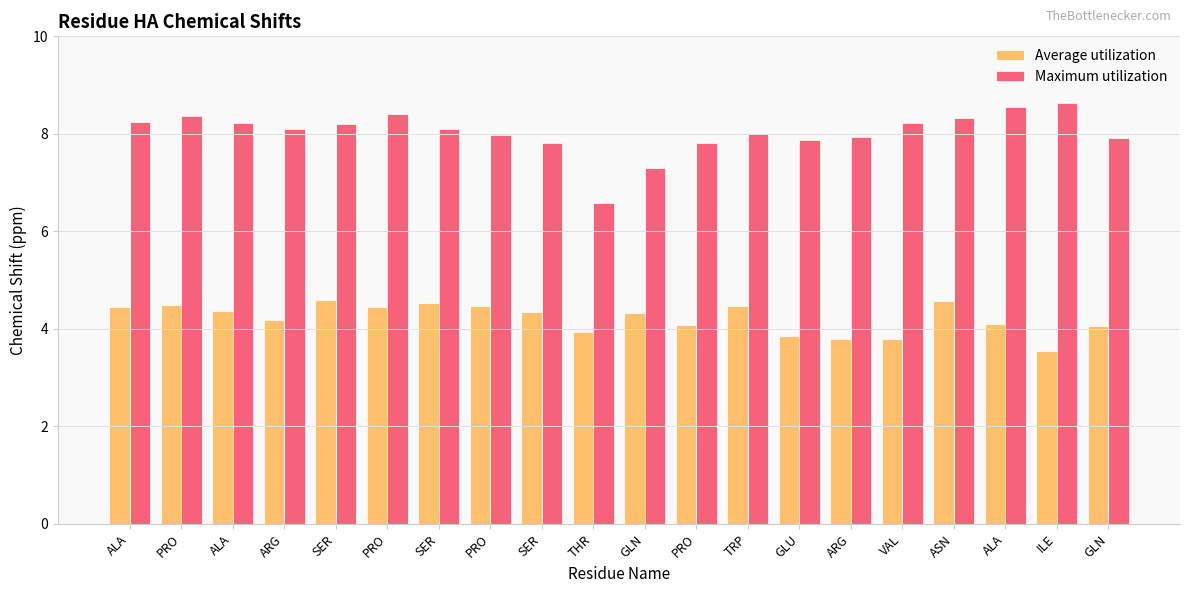

At how many categories does at least one series exceed 4?

20